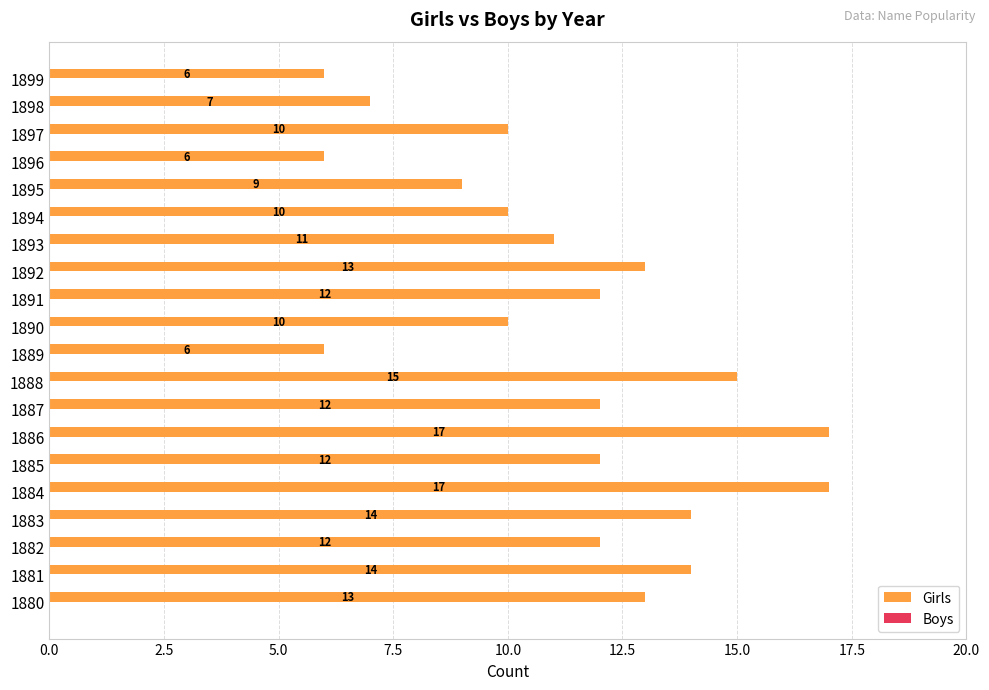

What is the smallest value displayed?

6